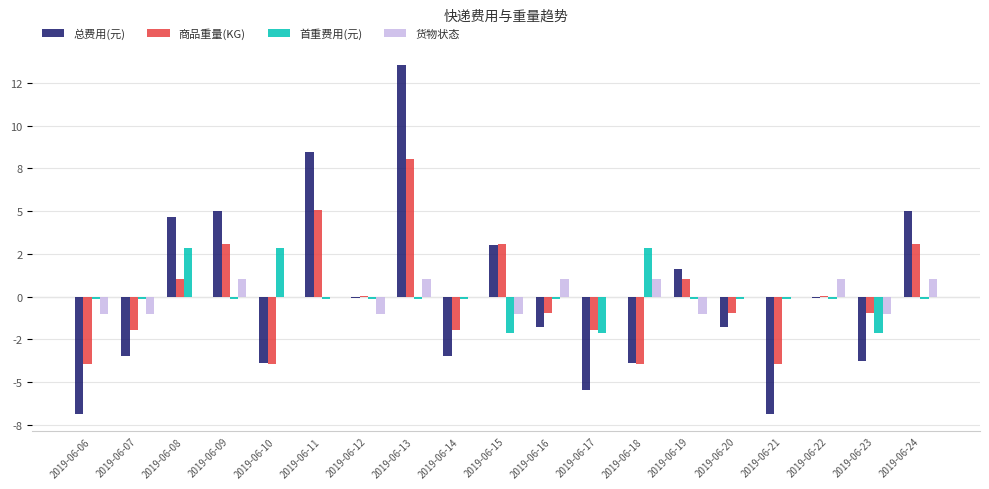

Are the bars horizontal?

No